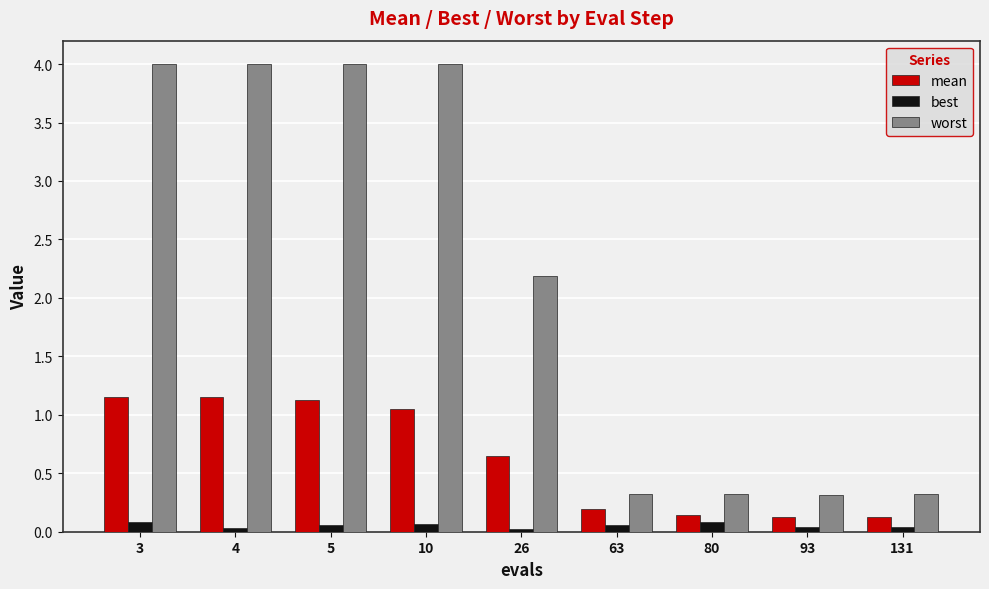

What is the sum of all mean values?

5.7